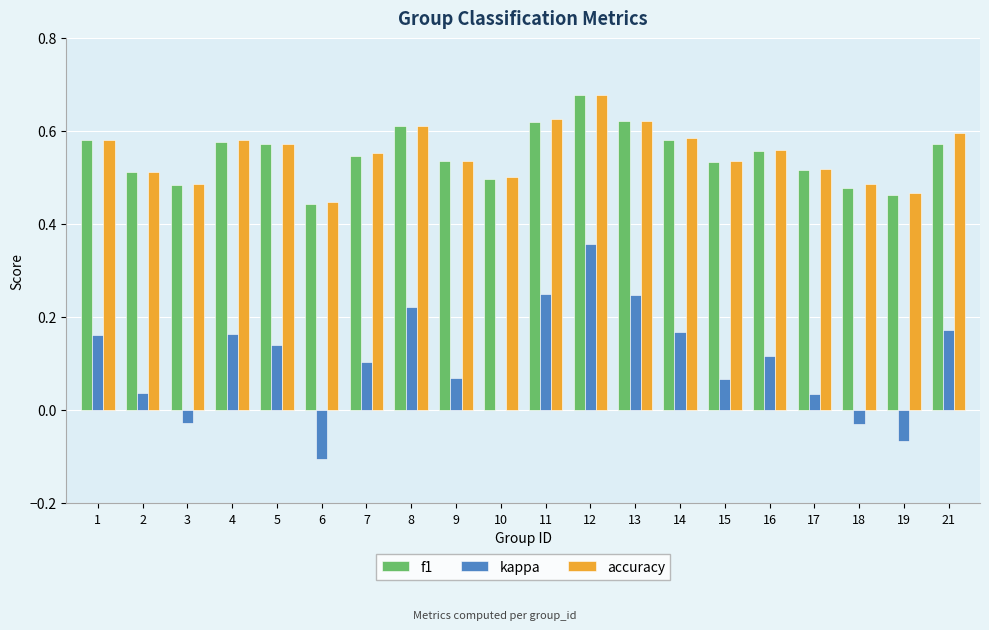

Between 4 and 7, which series saw the biggest shift?

kappa